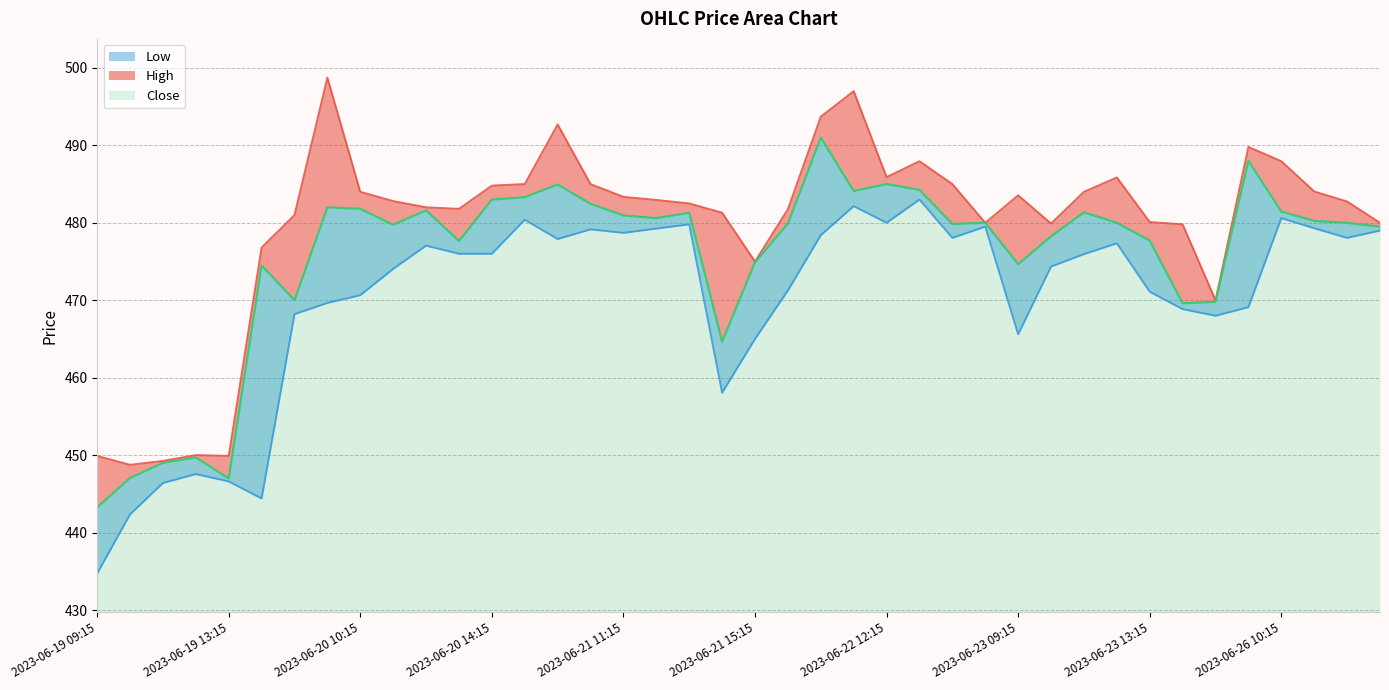

Reading right to left, list all the values displayed in this chart.

High: 2023-06-26 13:15=480.0	2023-06-26 12:15=482.8	2023-06-26 11:15=484.1	2023-06-26 10:15=487.9	2023-06-26 09:15=489.8	2023-06-23 15:15=470.0	2023-06-23 14:15=479.8	2023-06-23 13:15=480.1	2023-06-23 12:15=485.9	2023-06-23 11:15=484.0	2023-06-23 10:15=479.9	2023-06-23 09:15=483.6	2023-06-22 15:15=480.0	2023-06-22 14:15=485.0	2023-06-22 13:15=487.9	2023-06-22 12:15=485.9	2023-06-22 11:15=497.0	2023-06-22 10:15=493.7	2023-06-22 09:15=481.8	2023-06-21 15:15=475.0	2023-06-21 14:15=481.3	2023-06-21 13:15=482.5	2023-06-21 12:15=482.9	2023-06-21 11:15=483.4	2023-06-21 10:15=485.0	2023-06-21 09:15=492.7	2023-06-20 15:15=485.0	2023-06-20 14:15=484.8	2023-06-20 13:15=481.8	2023-06-20 12:15=482.0	2023-06-20 11:15=482.8	2023-06-20 10:15=484.0	2023-06-20 09:15=498.8	2023-06-19 15:15=481.0	2023-06-19 14:15=476.8	2023-06-19 13:15=449.9	2023-06-19 12:15=450.0	2023-06-19 11:15=449.2	2023-06-19 10:15=448.8	2023-06-19 09:15=449.9
Close: 2023-06-26 13:15=479.5	2023-06-26 12:15=480.0	2023-06-26 11:15=480.2	2023-06-26 10:15=481.4	2023-06-26 09:15=488.0	2023-06-23 15:15=469.8	2023-06-23 14:15=469.6	2023-06-23 13:15=477.7	2023-06-23 12:15=480.0	2023-06-23 11:15=481.4	2023-06-23 10:15=478.2	2023-06-23 09:15=474.6	2023-06-22 15:15=480.0	2023-06-22 14:15=479.9	2023-06-22 13:15=484.2	2023-06-22 12:15=485.0	2023-06-22 11:15=484.1	2023-06-22 10:15=491.0	2023-06-22 09:15=479.9	2023-06-21 15:15=474.9	2023-06-21 14:15=464.6	2023-06-21 13:15=481.3	2023-06-21 12:15=480.6	2023-06-21 11:15=480.9	2023-06-21 10:15=482.4	2023-06-21 09:15=484.9	2023-06-20 15:15=483.3	2023-06-20 14:15=483.0	2023-06-20 13:15=477.6	2023-06-20 12:15=481.6	2023-06-20 11:15=479.8	2023-06-20 10:15=481.8	2023-06-20 09:15=482.0	2023-06-19 15:15=470.0	2023-06-19 14:15=474.5	2023-06-19 13:15=447.0	2023-06-19 12:15=449.7	2023-06-19 11:15=449.0	2023-06-19 10:15=447.1	2023-06-19 09:15=443.2
Low: 2023-06-26 13:15=479.0	2023-06-26 12:15=478.1	2023-06-26 11:15=479.3	2023-06-26 10:15=480.6	2023-06-26 09:15=469.1	2023-06-23 15:15=468.0	2023-06-23 14:15=468.9	2023-06-23 13:15=471.1	2023-06-23 12:15=477.4	2023-06-23 11:15=475.9	2023-06-23 10:15=474.4	2023-06-23 09:15=465.6	2023-06-22 15:15=479.5	2023-06-22 14:15=478.1	2023-06-22 13:15=483.0	2023-06-22 12:15=480.0	2023-06-22 11:15=482.1	2023-06-22 10:15=478.4	2023-06-22 09:15=471.2	2023-06-21 15:15=465.0	2023-06-21 14:15=458.1	2023-06-21 13:15=479.8	2023-06-21 12:15=479.2	2023-06-21 11:15=478.7	2023-06-21 10:15=479.1	2023-06-21 09:15=477.9	2023-06-20 15:15=480.4	2023-06-20 14:15=476.0	2023-06-20 13:15=476.0	2023-06-20 12:15=477.1	2023-06-20 11:15=474.1	2023-06-20 10:15=470.6	2023-06-20 09:15=469.6	2023-06-19 15:15=468.2	2023-06-19 14:15=444.4	2023-06-19 13:15=446.6	2023-06-19 12:15=447.6	2023-06-19 11:15=446.4	2023-06-19 10:15=442.4	2023-06-19 09:15=434.7